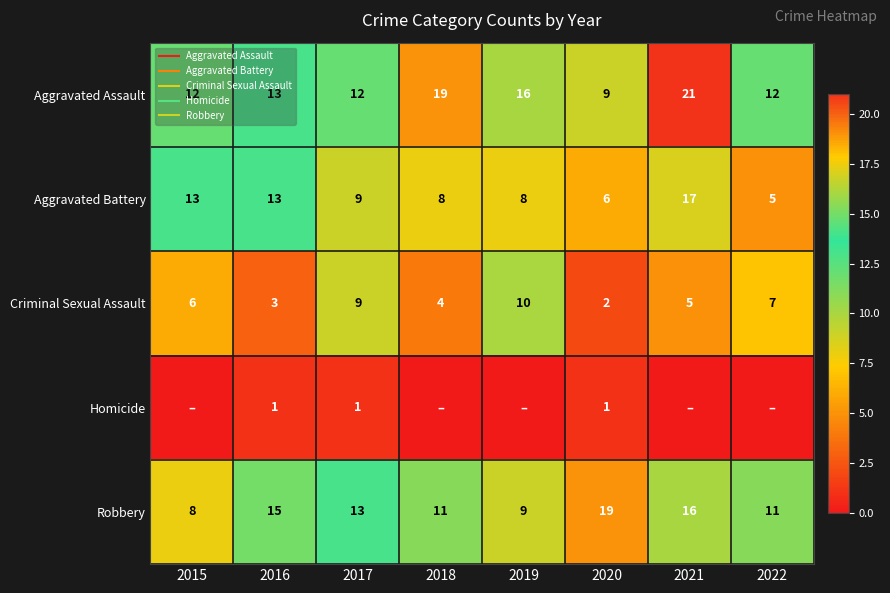

The Homicide series shows 1 at 2017. True or false?

True